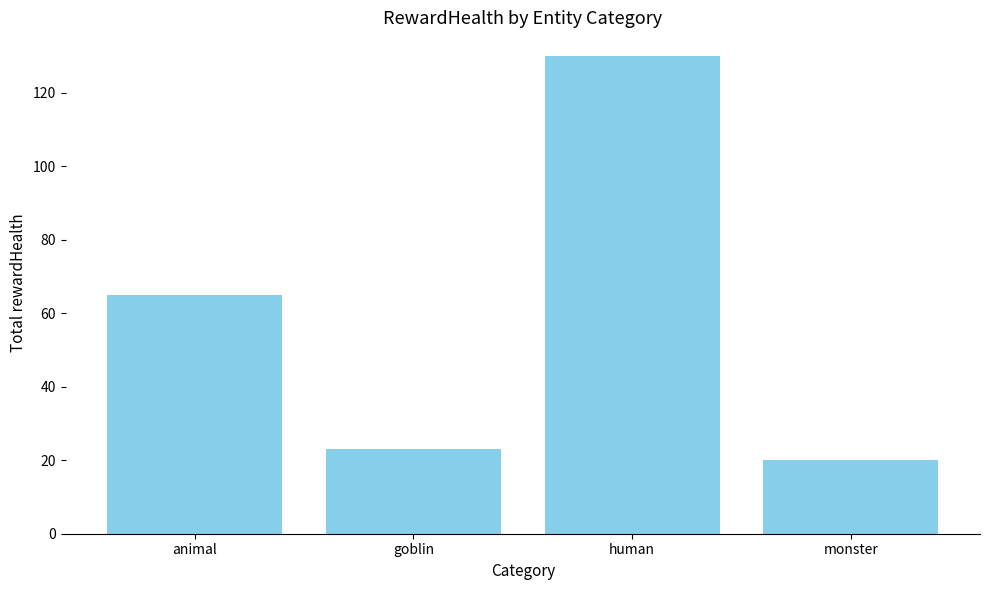

Which category has the lowest value across all series?

monster